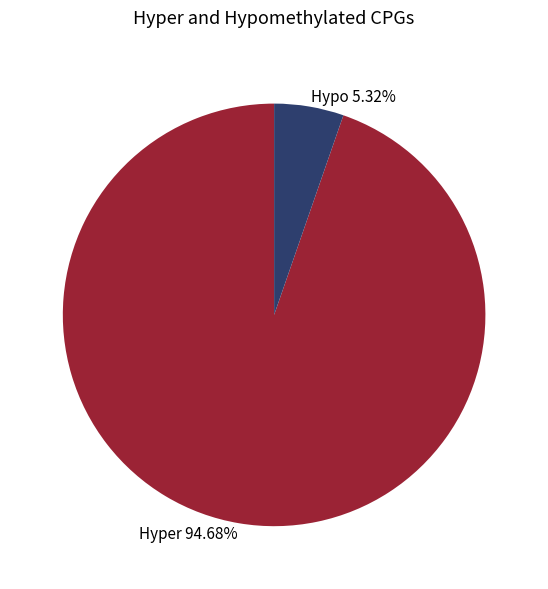

What is the smallest slice in the pie chart?

Hypo 5.32%